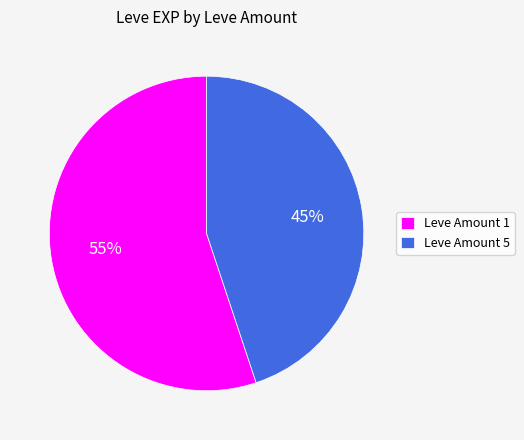

What is the ratio of the value at Leve Amount 1 to the value at Leve Amount 5?

1.2